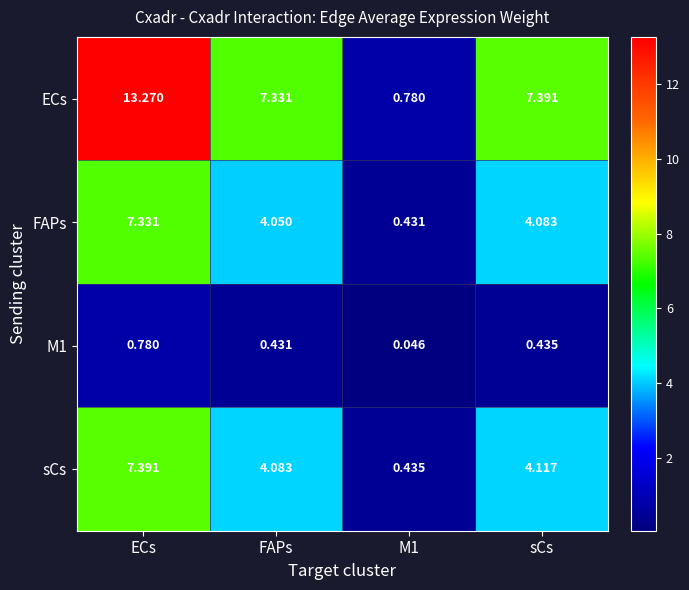

Where is ECs nearest to the value 7?

FAPs